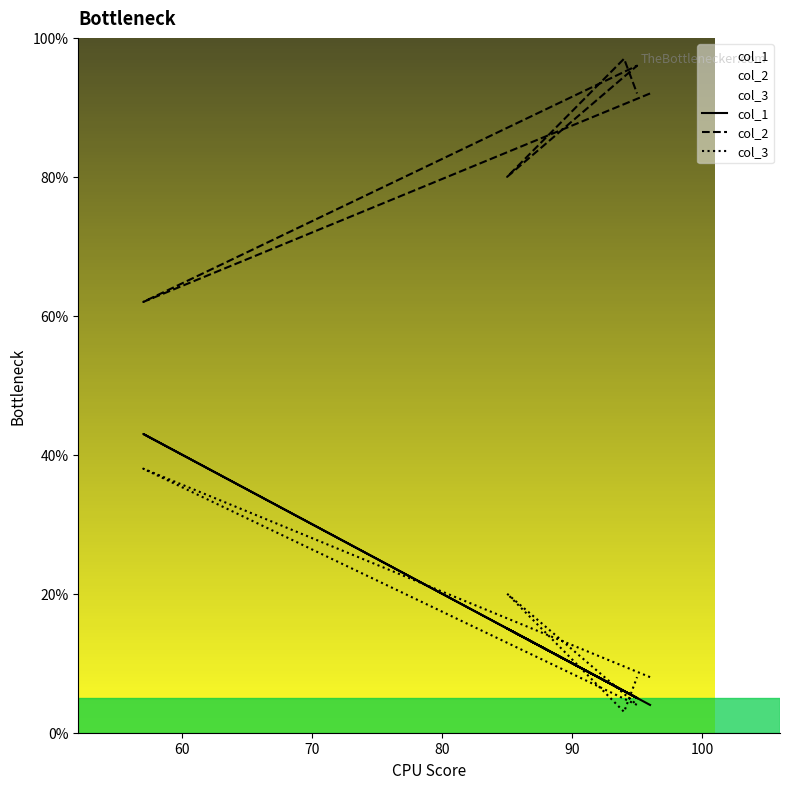

Does the chart display data point markers on the line(s)?

No